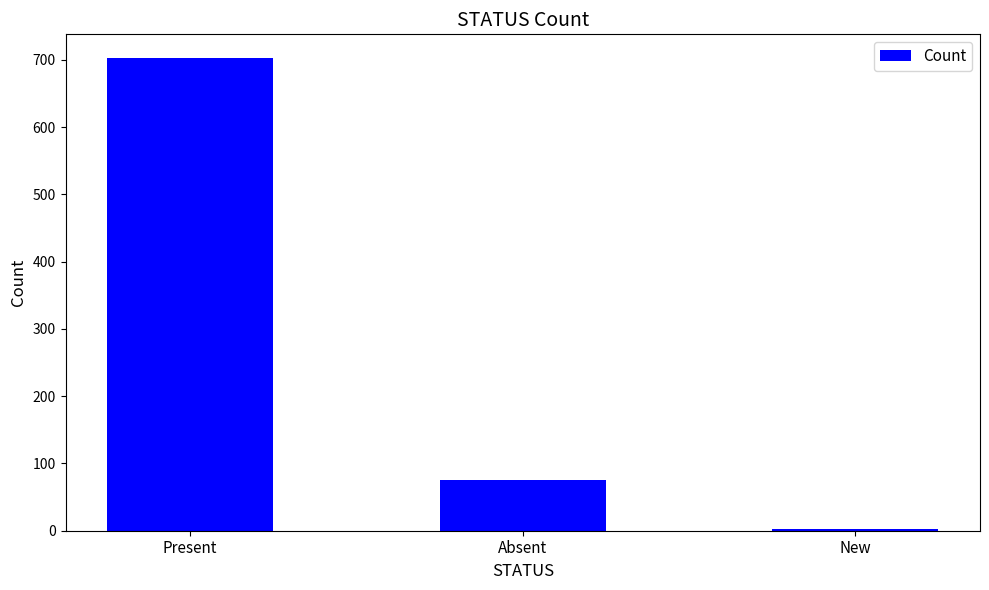

What is the greatest value displayed?

703